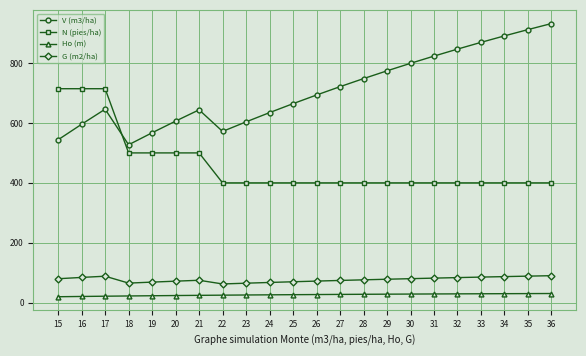

What is the sum of the N (pies/ha) values at 20 and 31?

900.2